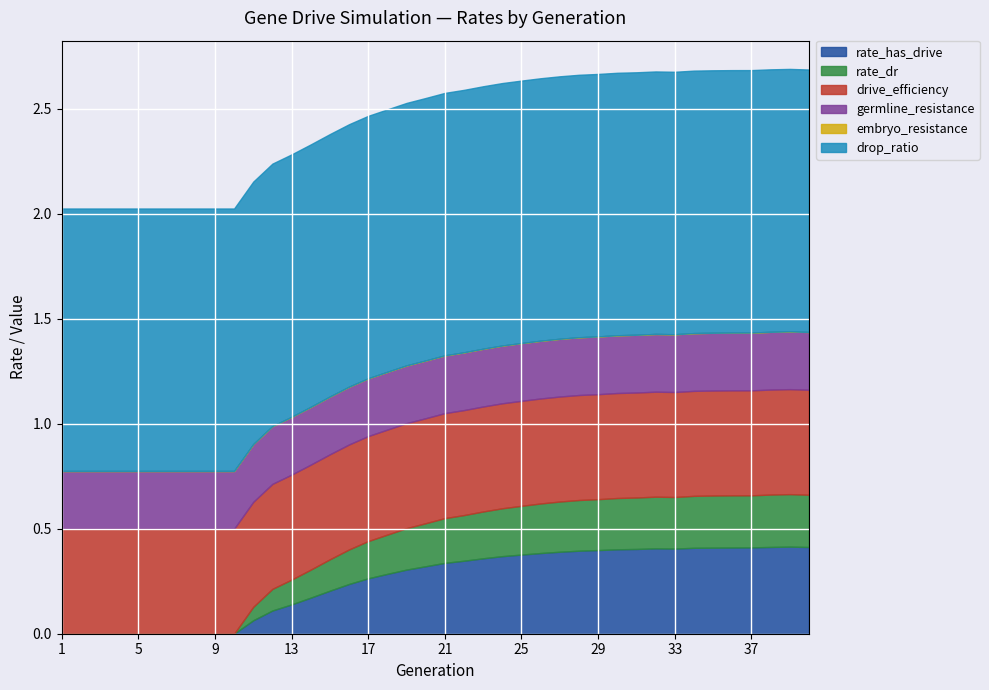

At which category does the chart reach its peak across all series?

1